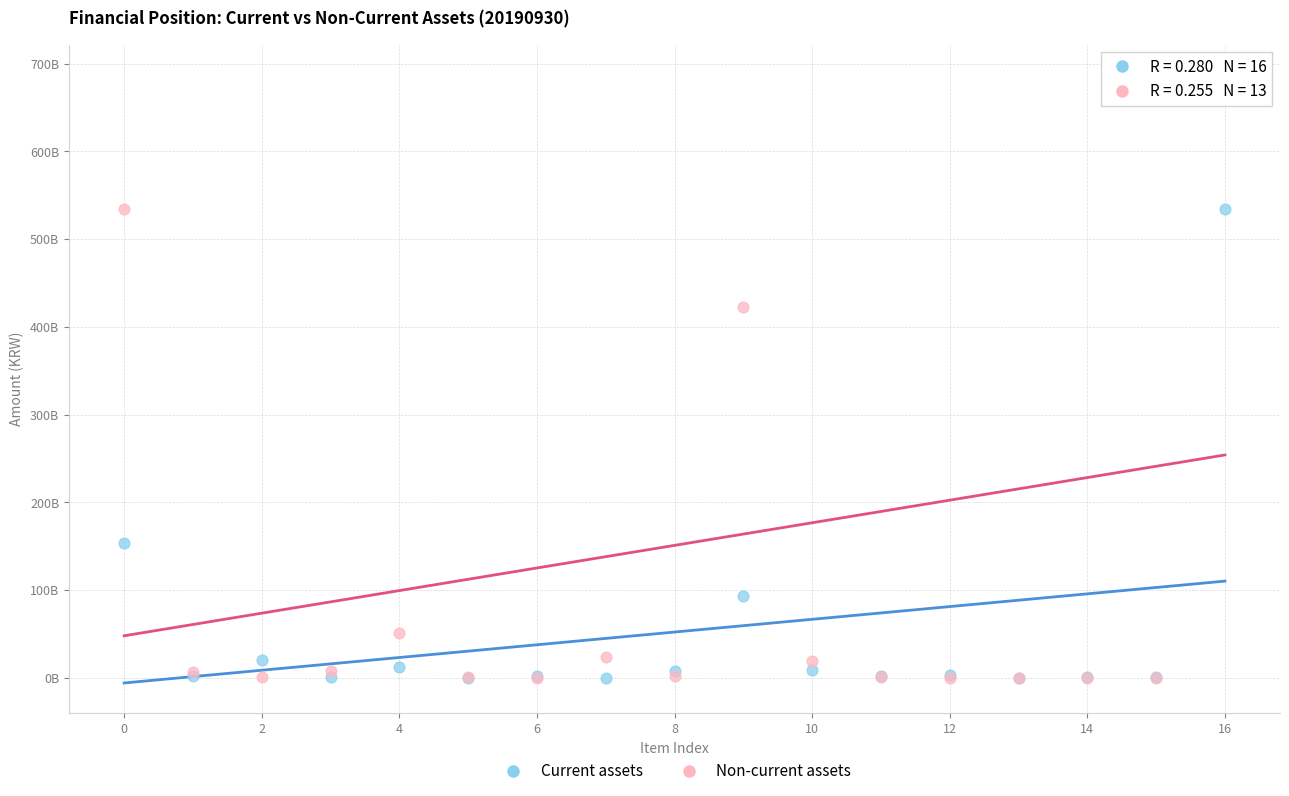

What are all the series names shown in the legend?

Current assets, Non-current assets